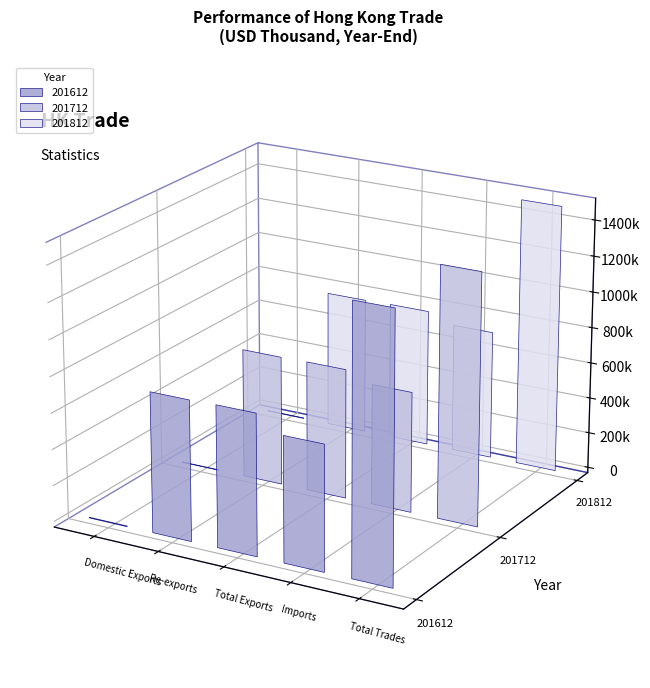

The value of 201612 at Total Exports is 323671.9. True or false?

False